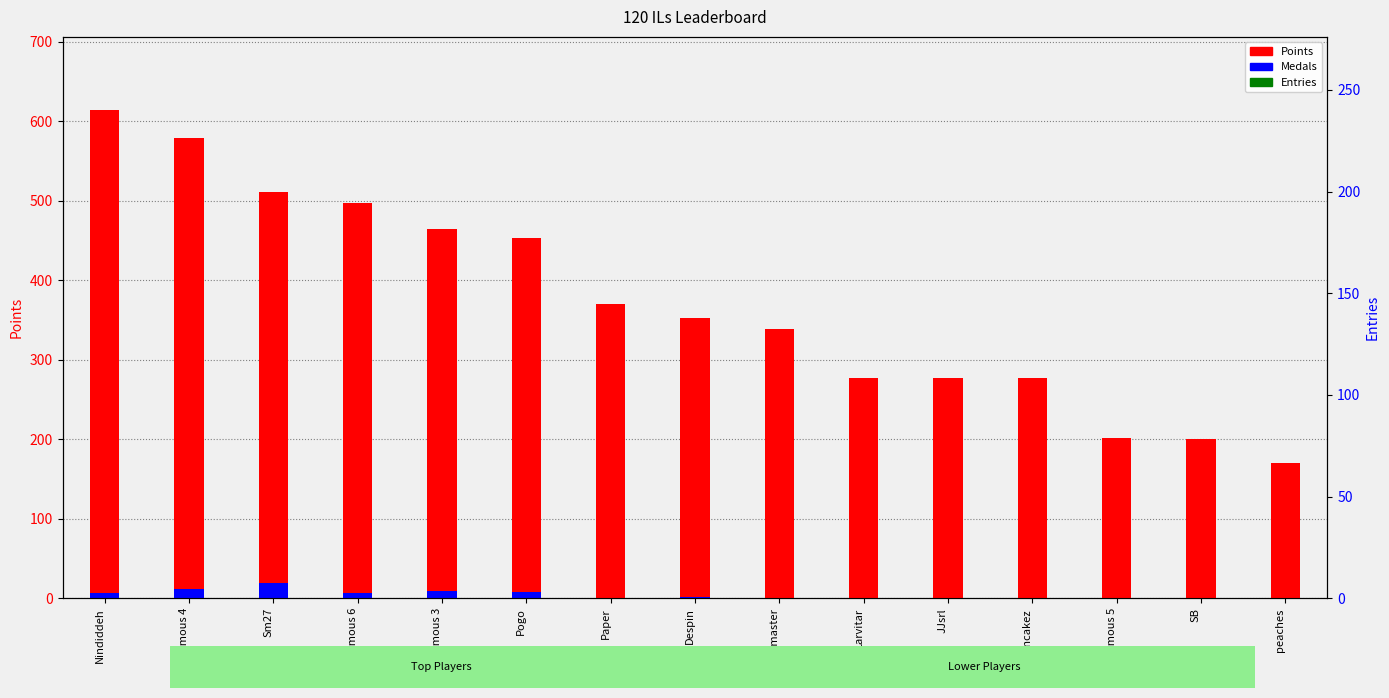

List the labels in order of Entries value, smallest first.

SB, Anonymous 5, Larvitar, JJsrl, Paper, Switchmaster, Despin, Nindiddeh, Anonymous 6, peaches, Anonymous 4, Anonymous 3, Sm27, Pancakez, Pogo